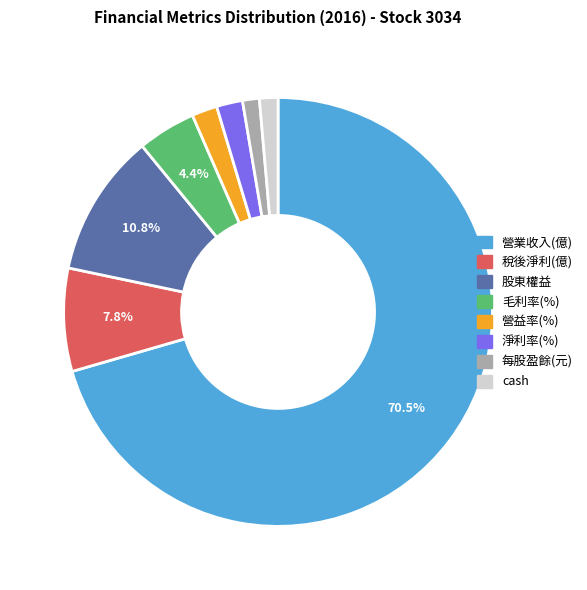

To the nearest percent, what percentage of the pie is 毛利率(%)?

4%